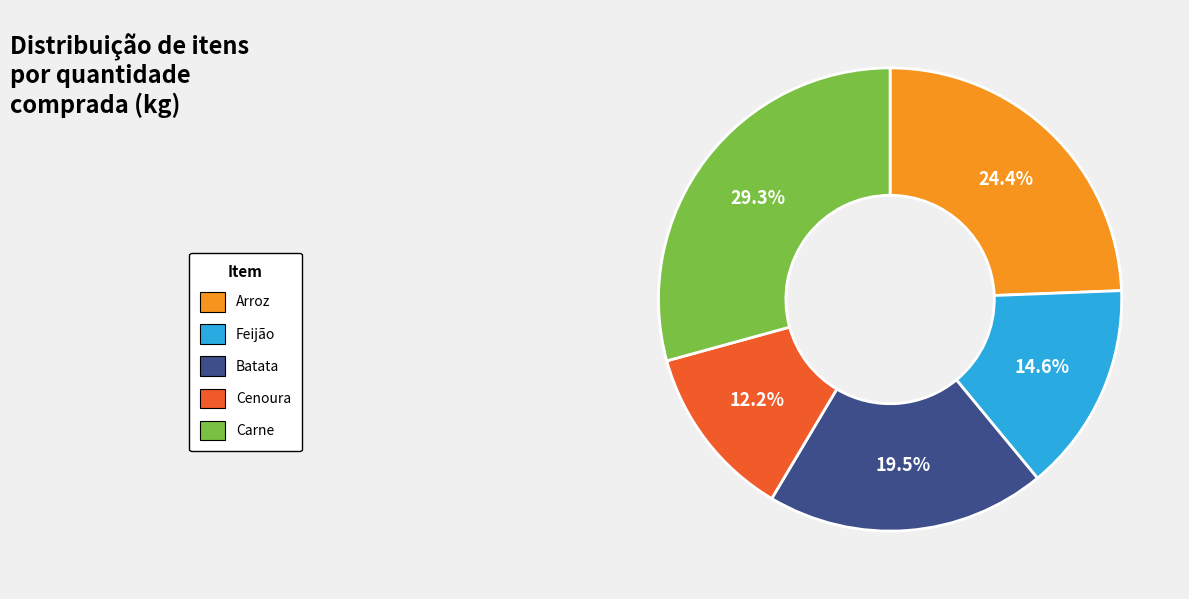

How many segments does this pie chart have?

5